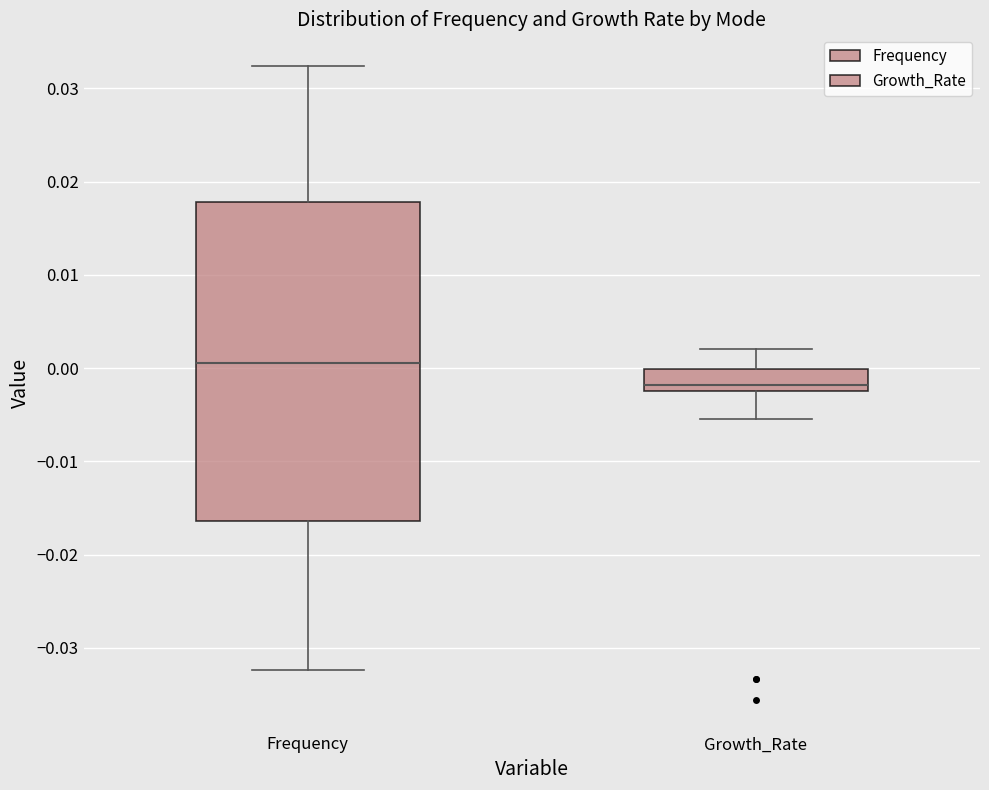

Where does the upper whisker of the box for Growth_Rate end on the y-axis? The values are not printed on the chart, so give them approximately, as read against the axis.

0.002